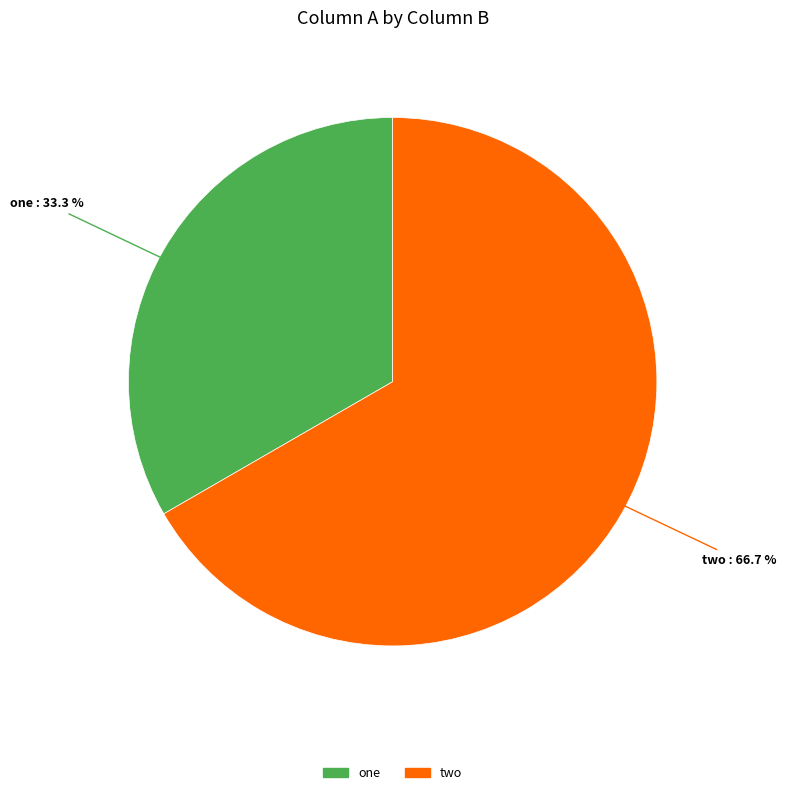

Is there any slice that represents more than half of the pie?

Yes